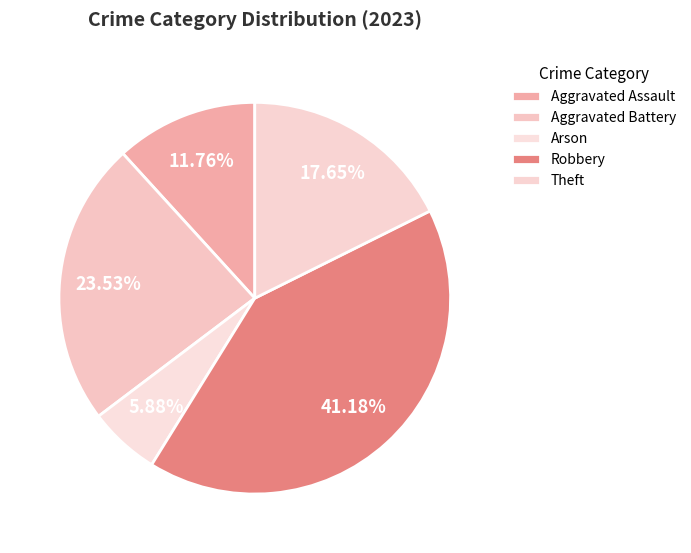

How many segments does this pie chart have?

5